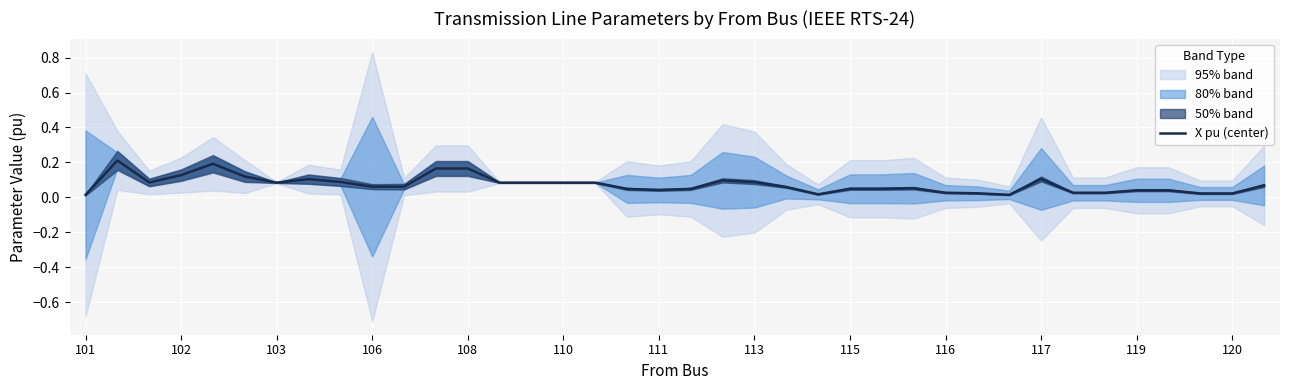

What is the approximate value at 113?

0.1